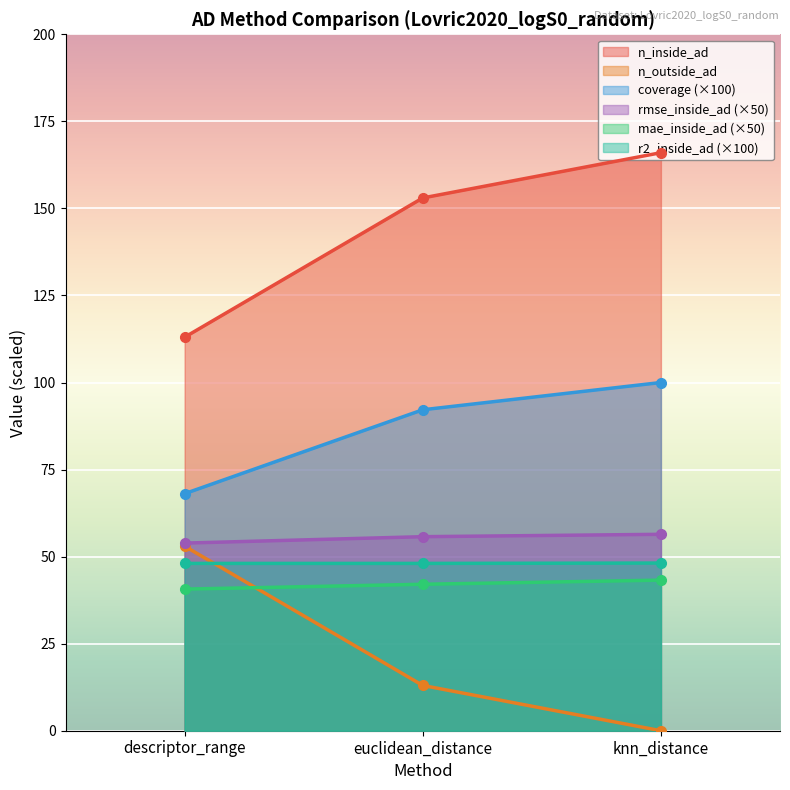

What are all the series names shown in the legend?

n_inside_ad, n_outside_ad, coverage (×100), rmse_inside_ad (×50), mae_inside_ad (×50), r2_inside_ad (×100)